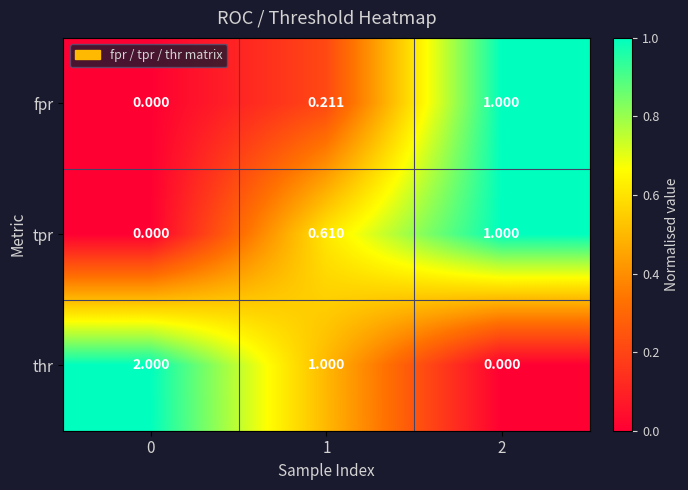

Rank the series at 1 from highest to lowest value.

thr, tpr, fpr